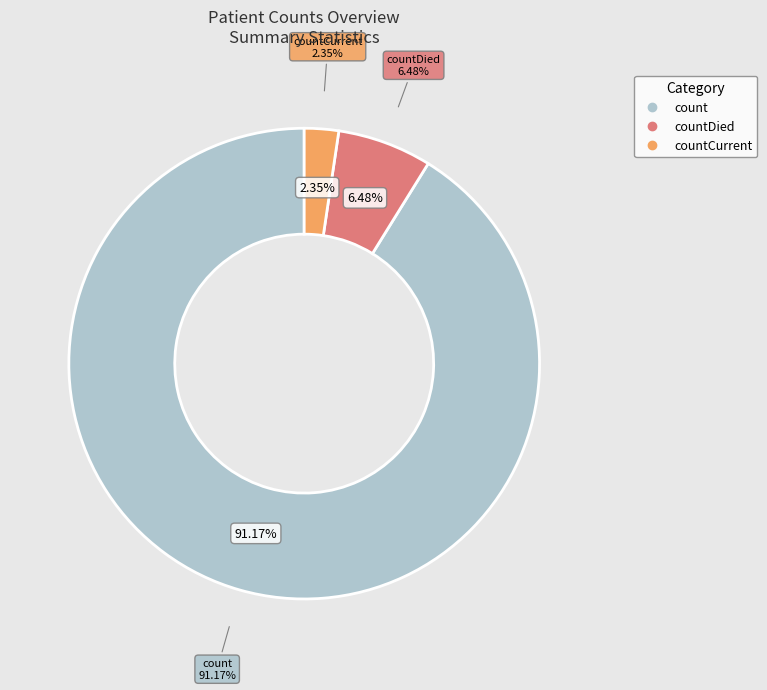

Which category has the smallest portion of the pie?

countCurrent